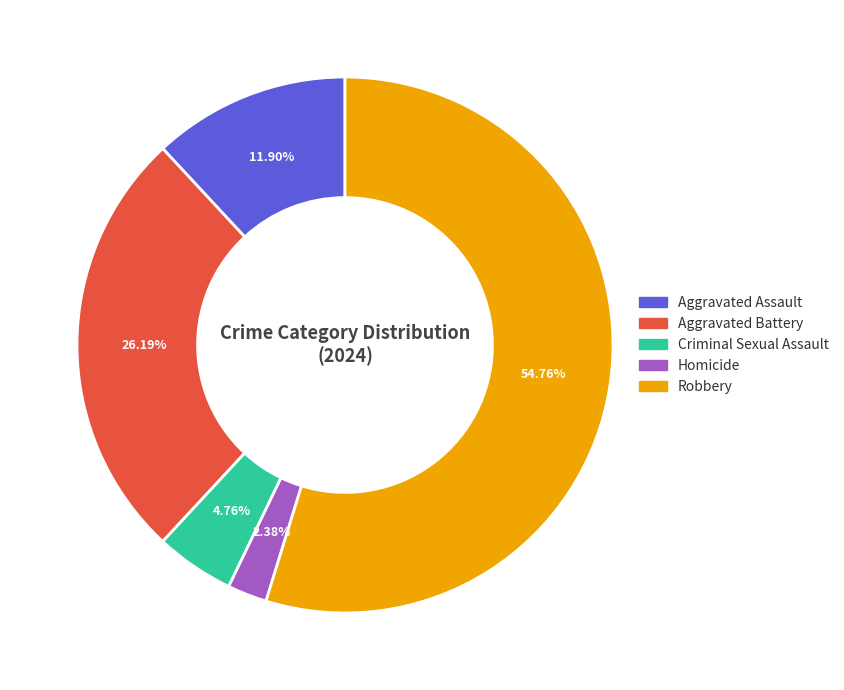

What percentage do Criminal Sexual Assault and Aggravated Battery together represent?

31.0%